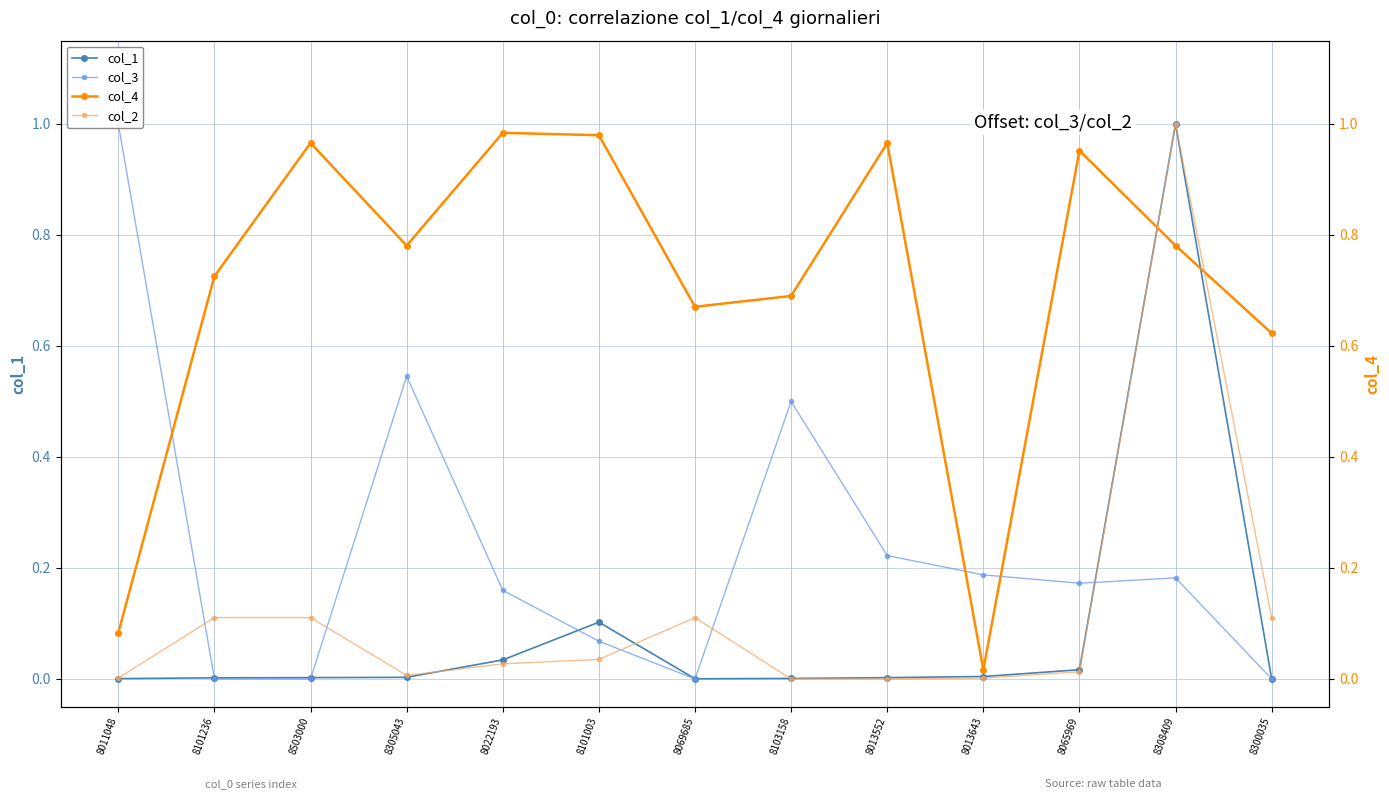

Where is the first local minimum for col_4?

8305043